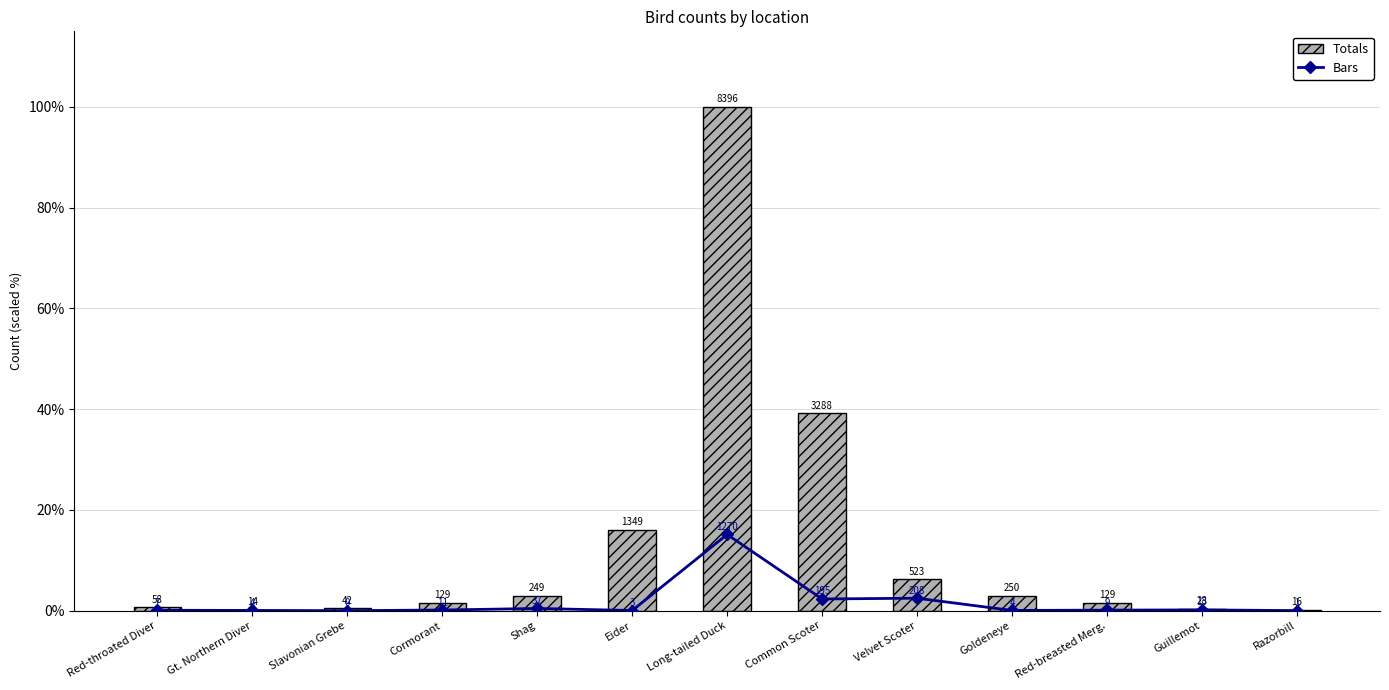

Reading left to right, transcribe all the data shown in this chart.

Bars: 0.1	0.0	0.0	0.1	0.4	0.0	15.1	2.3	2.5	0.0	0.1	0.2	0.0
Totals: 0.7	0.2	0.5	1.5	3.0	16.1	100.0	39.2	6.2	3.0	1.5	0.3	0.2